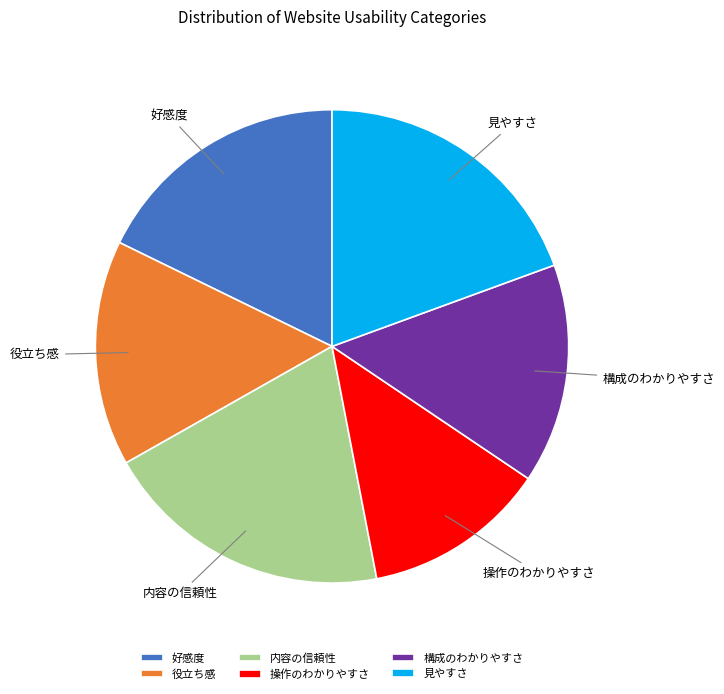

Is the sum of 内容の信頼性 and 好感度 greater than half?

No